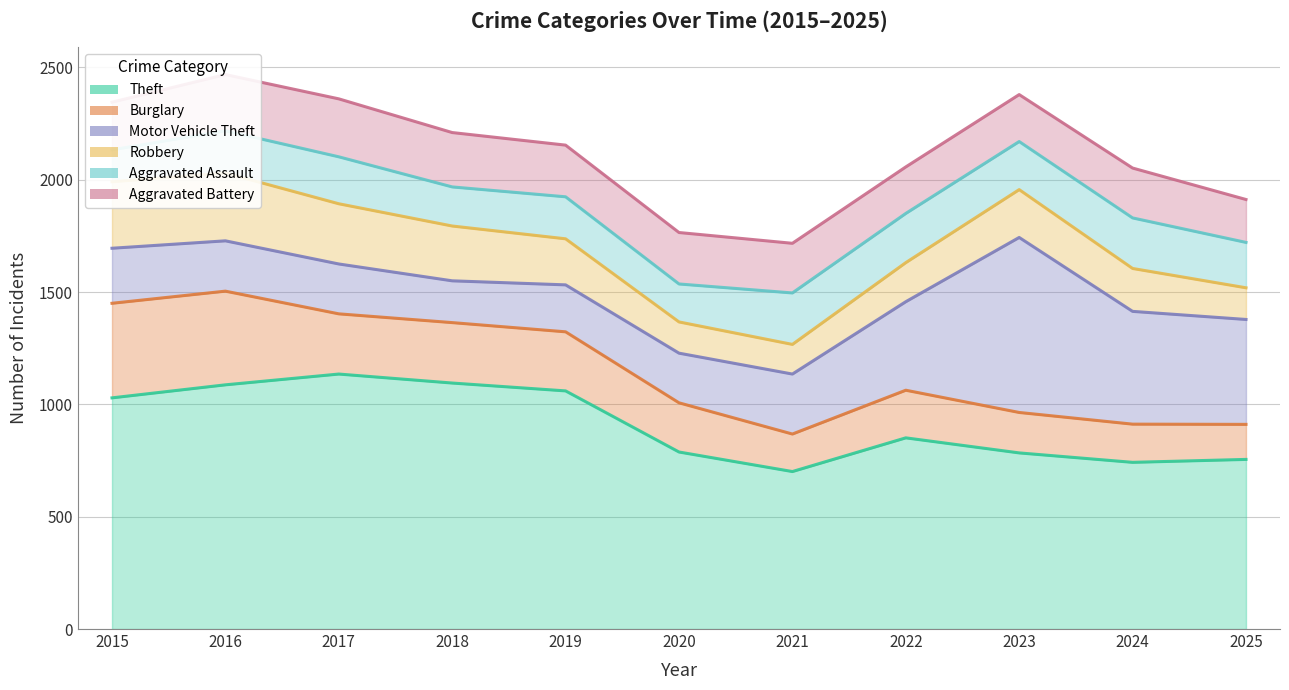

How many lines are shown in the chart?

6